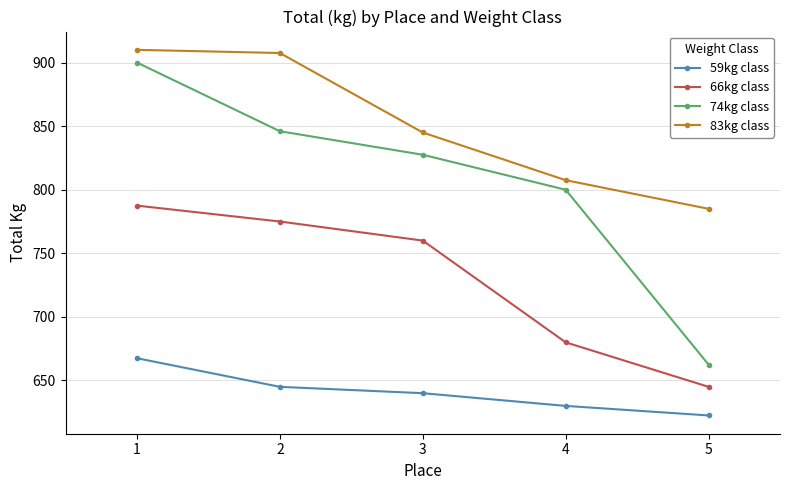

True or false: 83kg class has more than 2 points higher than both neighbors.

False